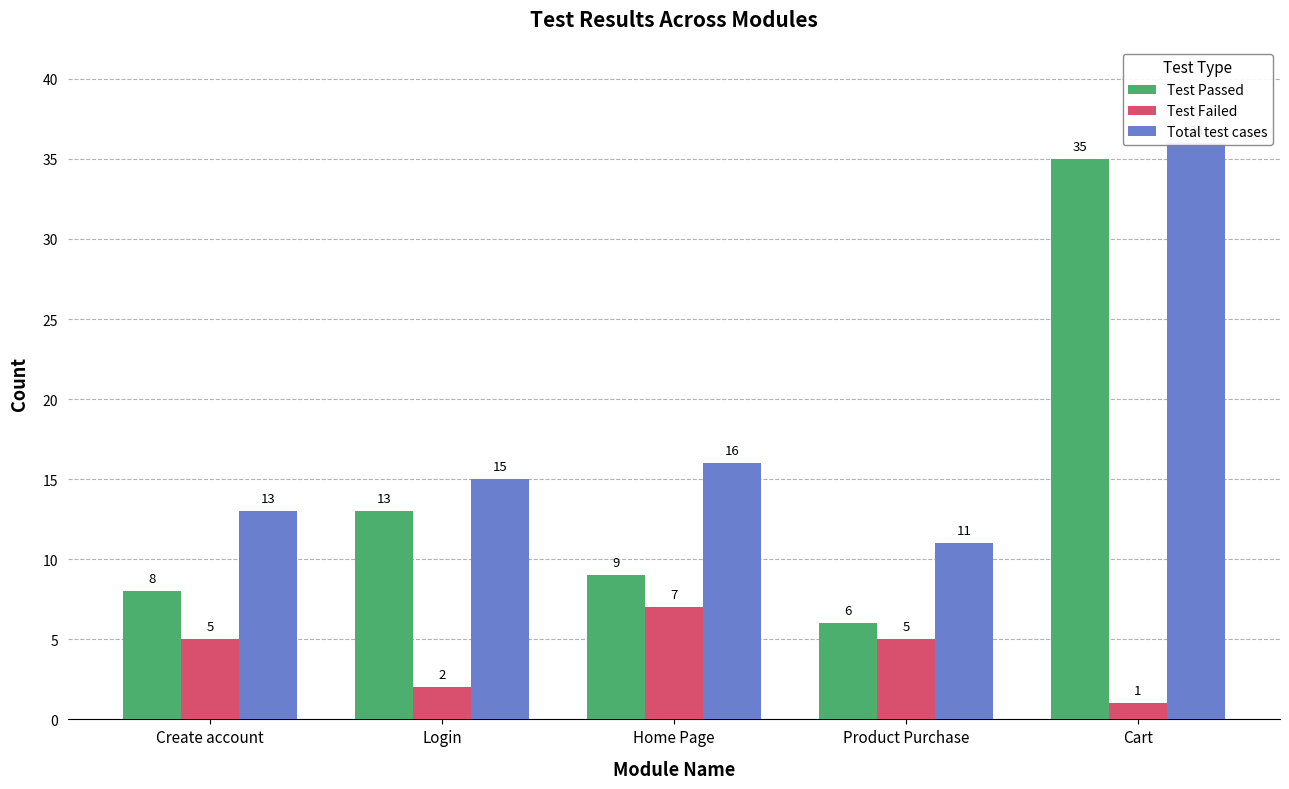

Rank the series by their average value, from lowest to highest.

Test Failed, Test Passed, Total test cases